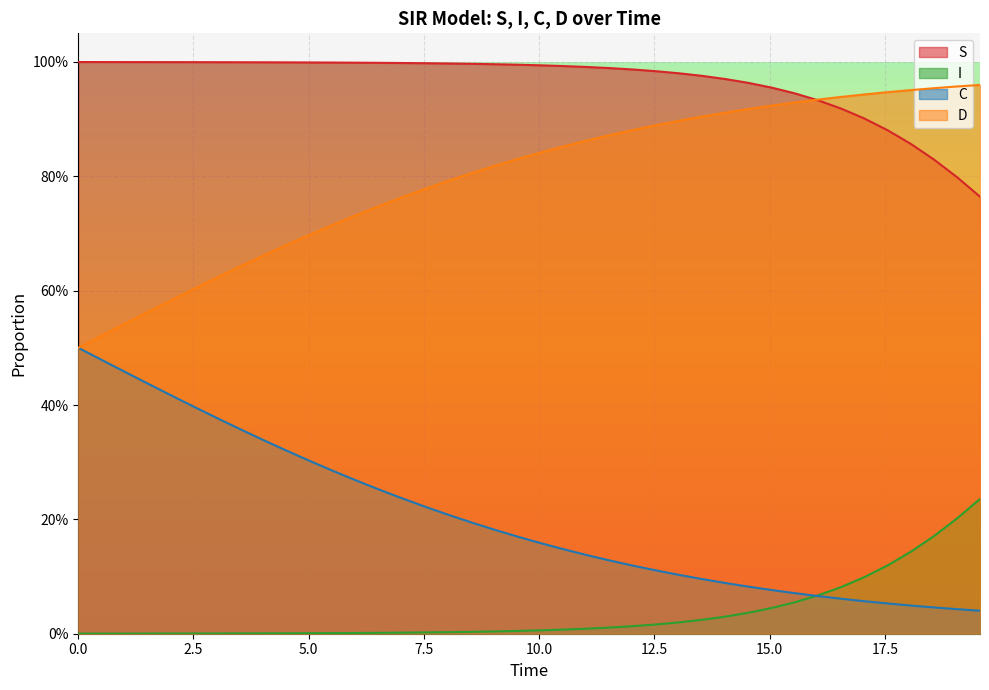

What are all the series names shown in the legend?

S, I, C, D